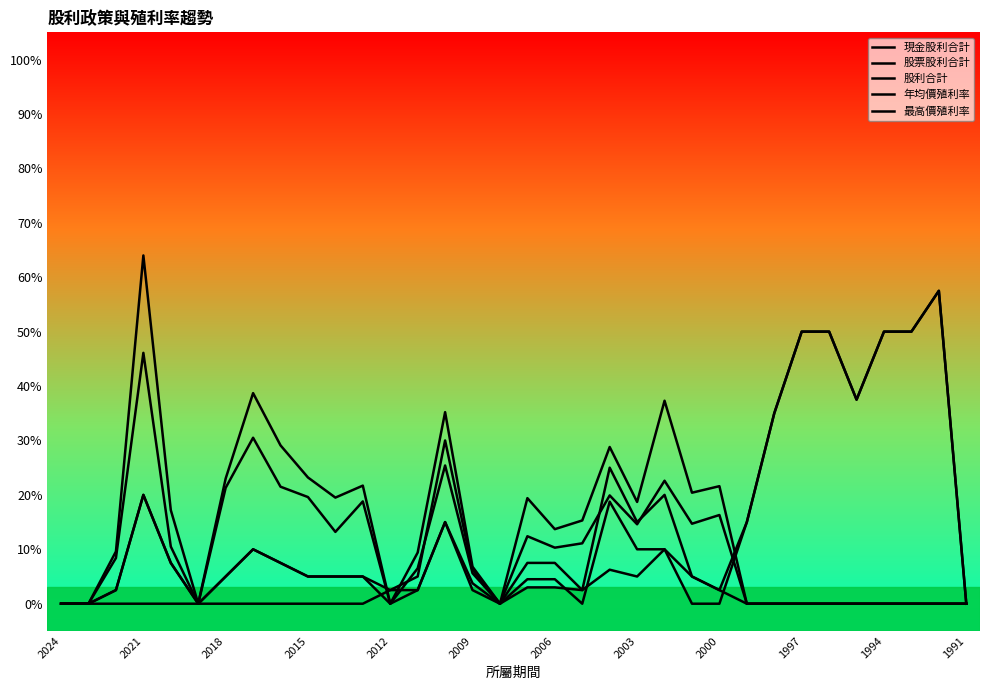

How many lines are shown in the chart?

5